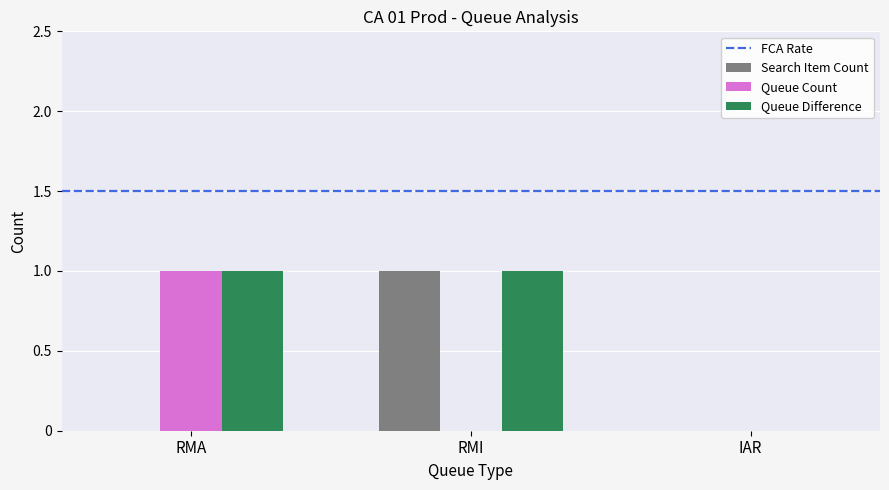

How many groups of bars are there?

3